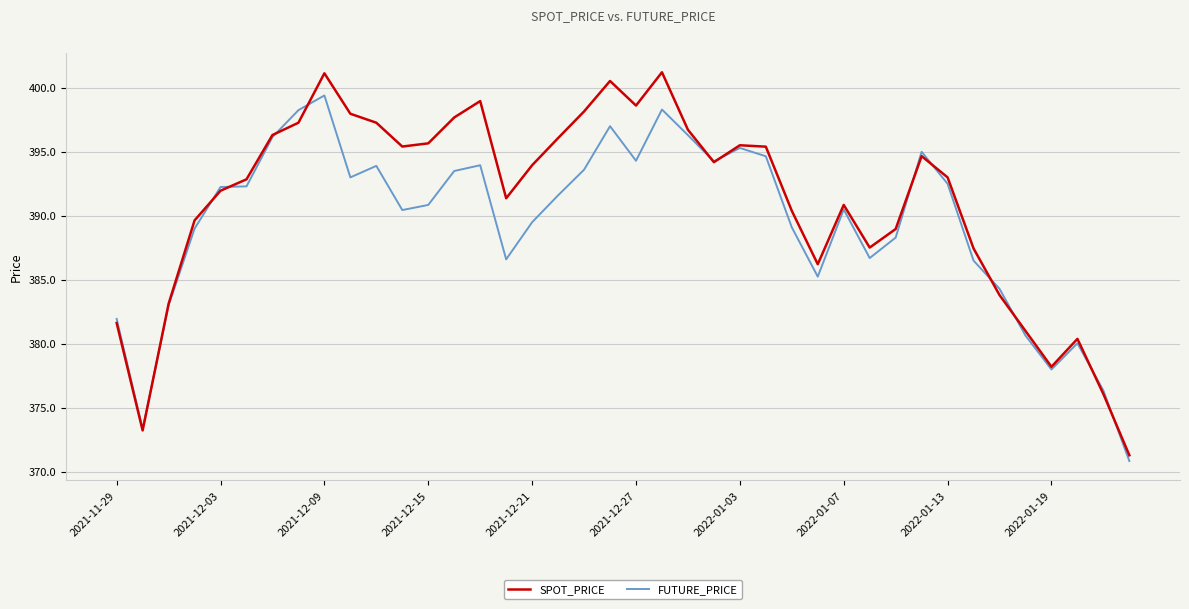

What is the greatest value displayed?

401.2